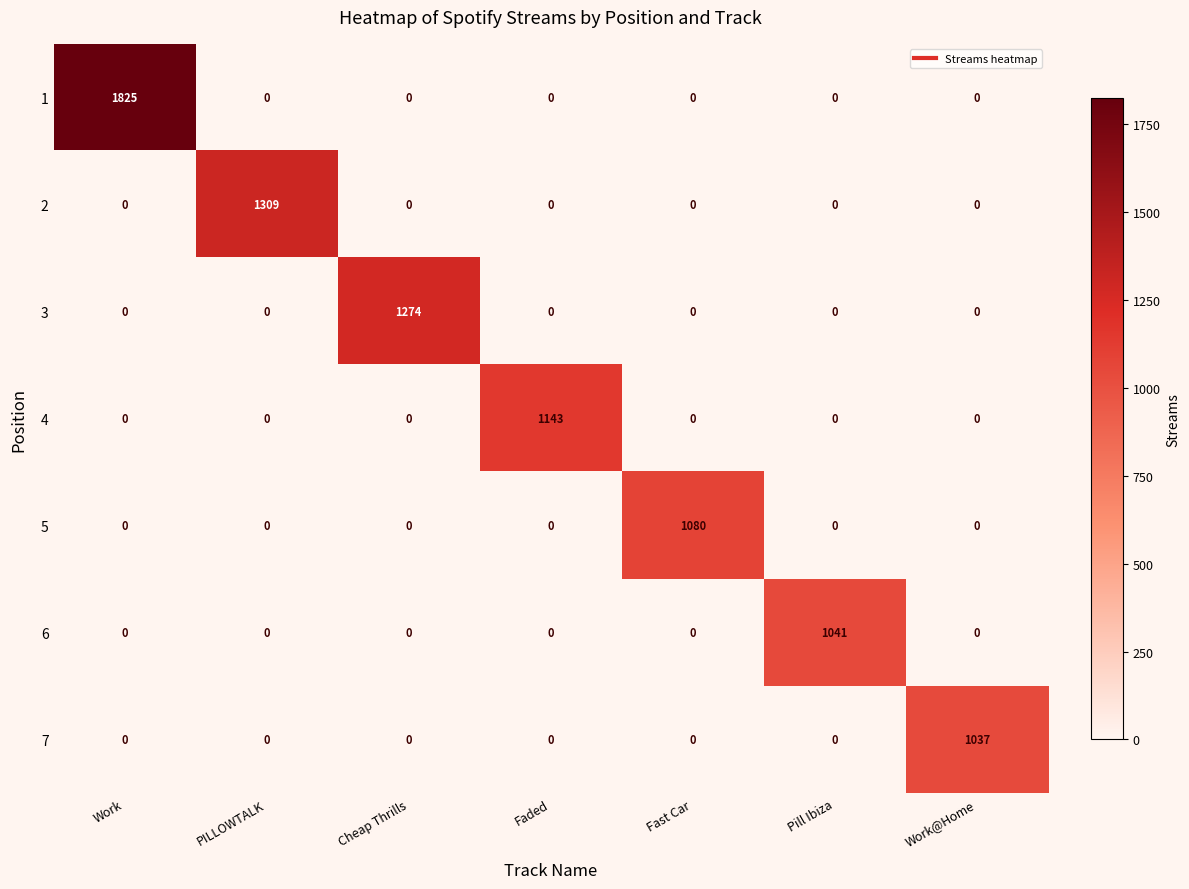

How many series are shown in this chart?

7